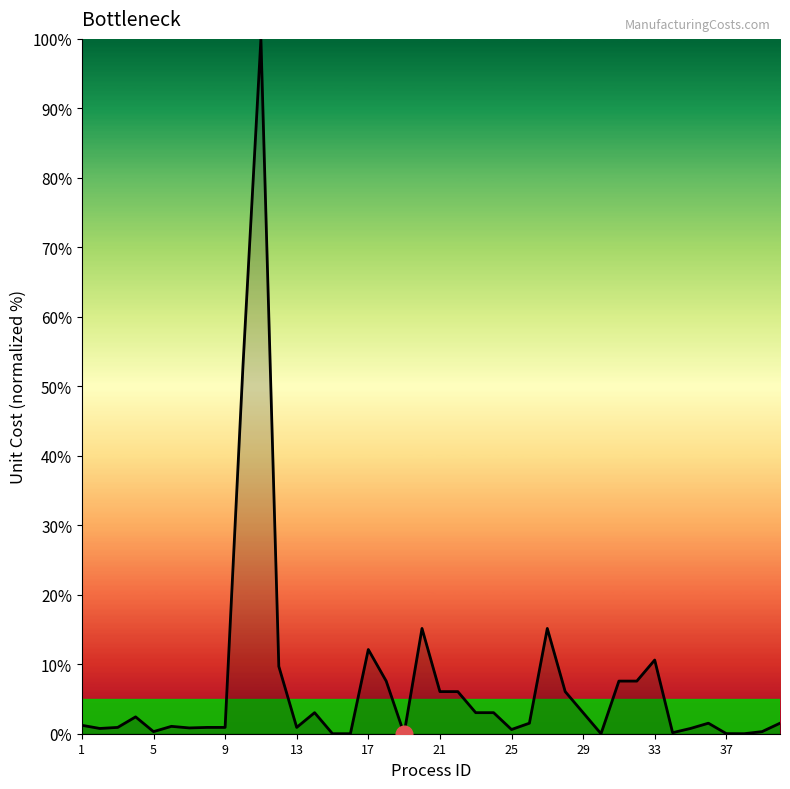

Rank the categories by value from highest to lowest.

11, 10, 20, 27, 17, 33, 12, 18, 31, 32, 21, 22, 28, 14, 23, 24, 29, 4, 26, 36, 40, 1, 6, 3, 8, 9, 13, 7, 2, 35, 25, 5, 39, 34, 37, 38, 16, 15, 19, 30